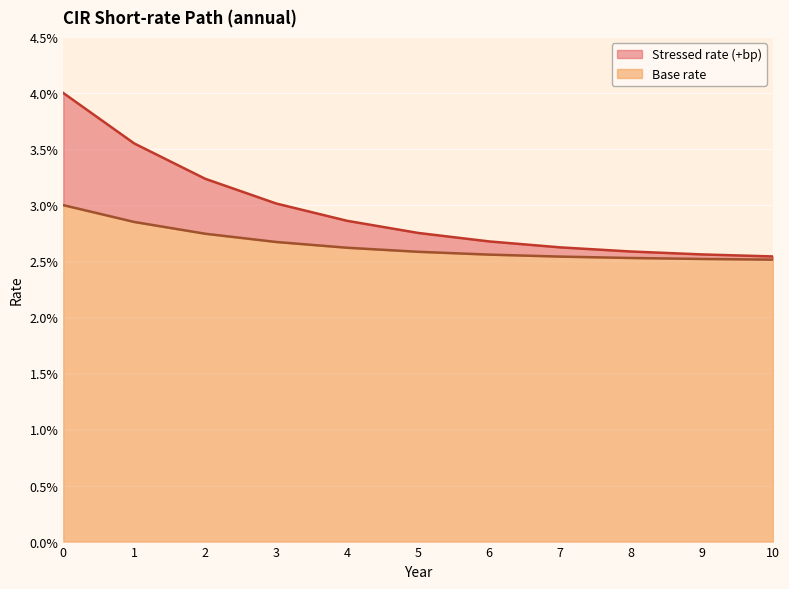

True or false: Stressed rate (+bp) and Base rate intersect in this chart.

False